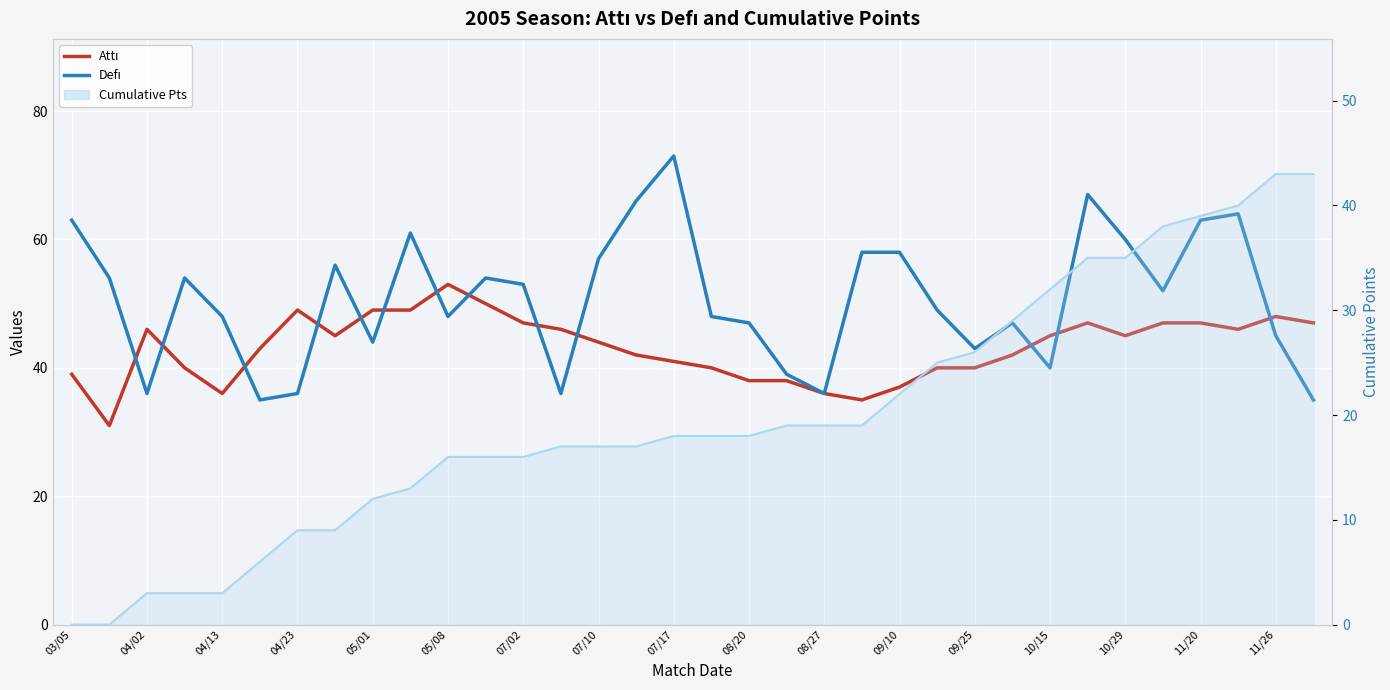

What is the total value across all series at 29?

99